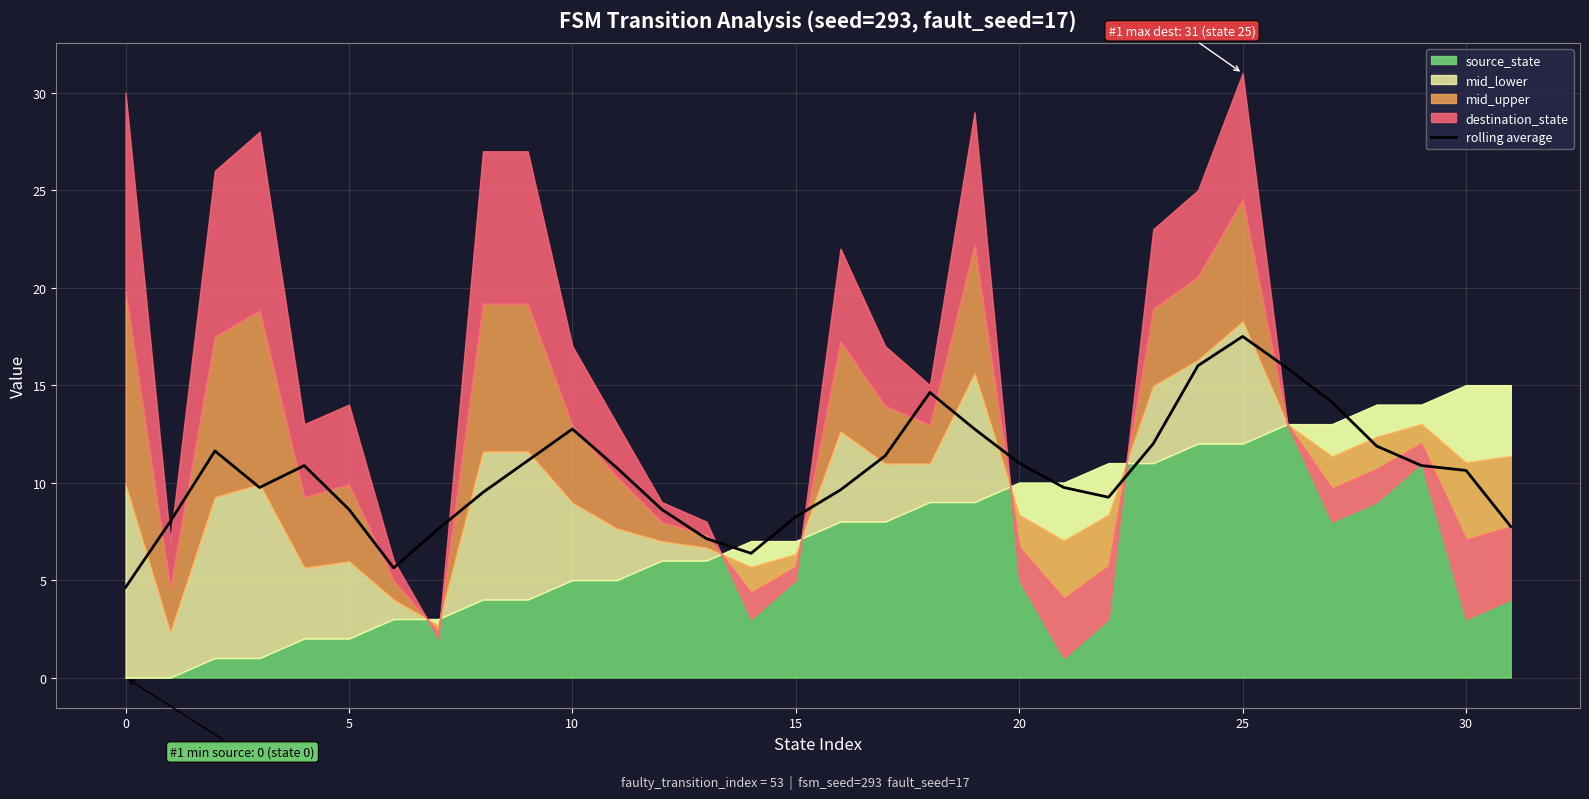

What is the maximum value for rolling average?

17.5